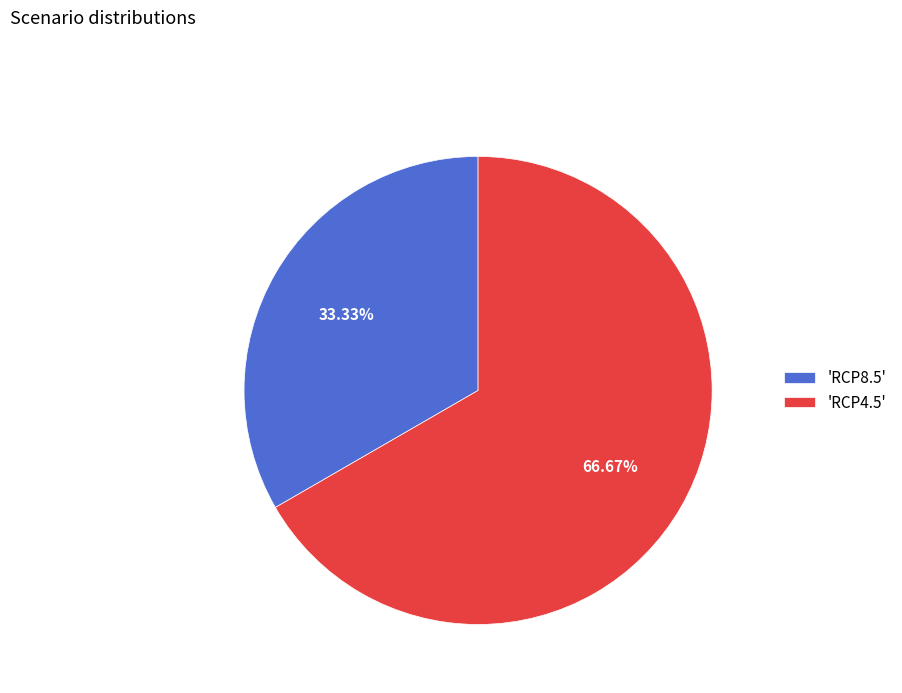

What is the smallest slice in the pie chart?

'RCP8.5'